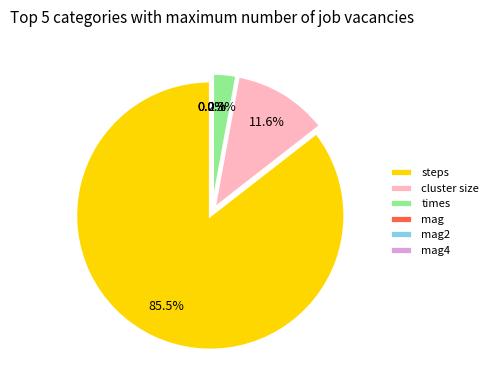

The mag slice represents 1% of the pie. True or false?

False